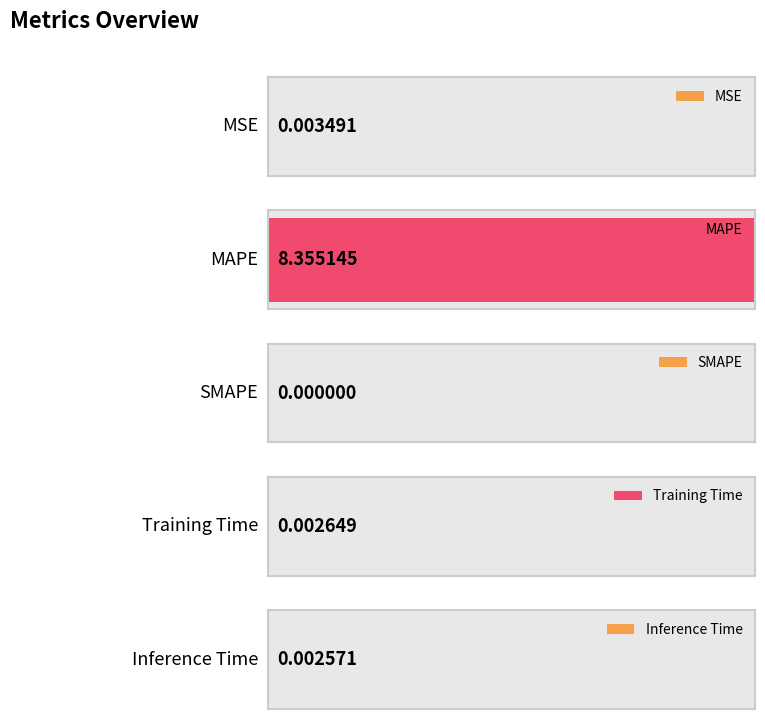

List the labels in order of value, smallest first.

SMAPE, Inference Time, Training Time, MSE, MAPE